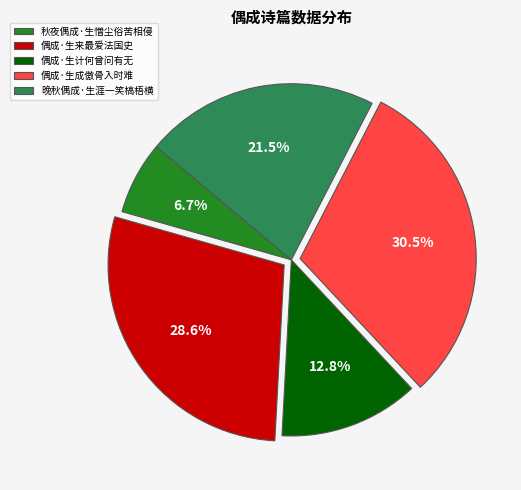

To the nearest percent, what is the average slice percentage?

20%